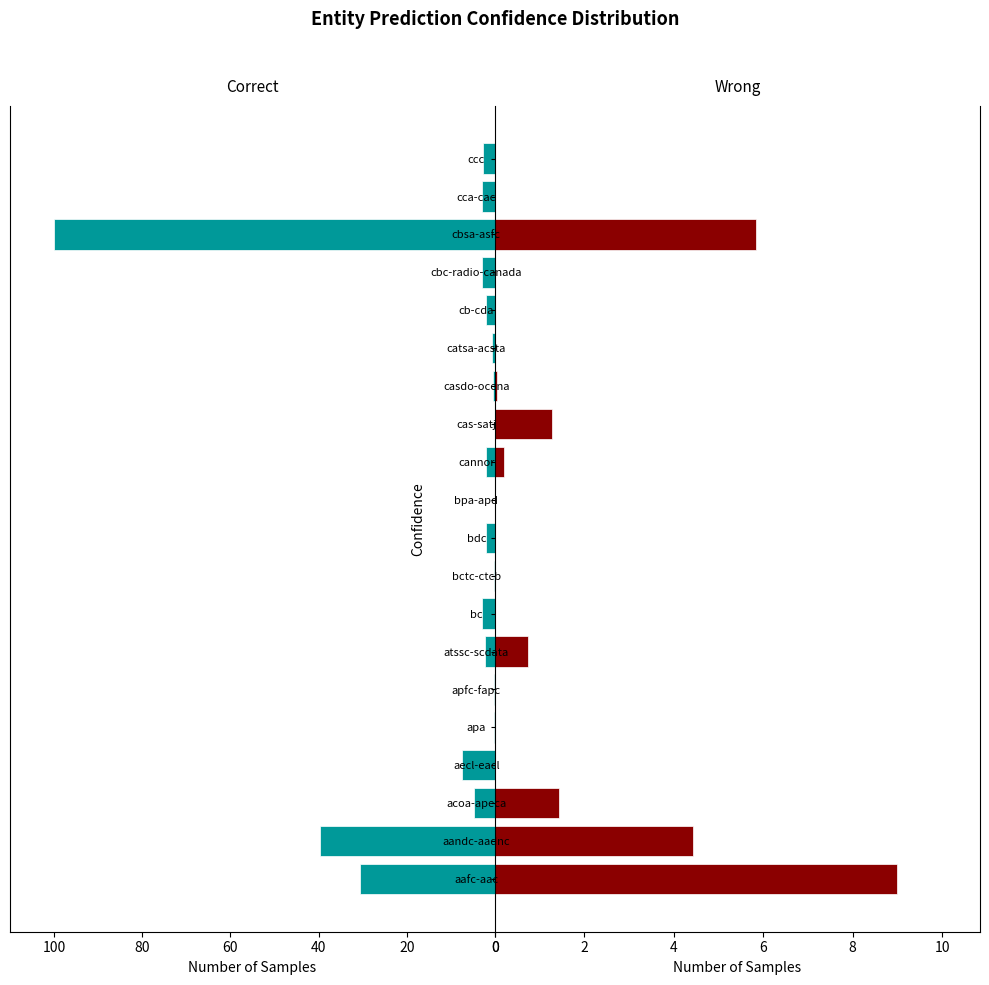

Is it true that contracts equals 5.6 at 80?

False